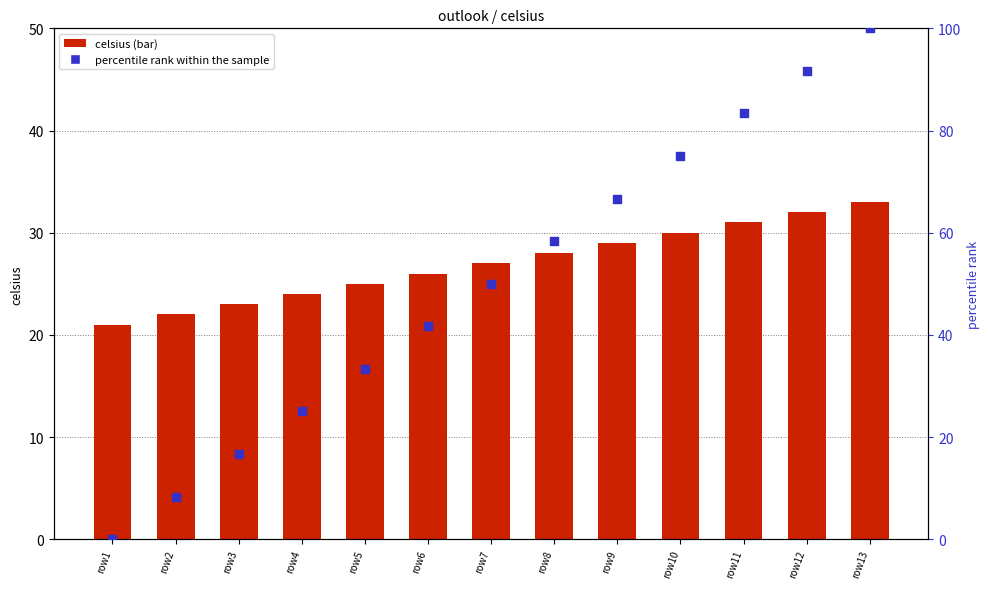

Which series has the widest spread of Y values?

percentile rank within the sample